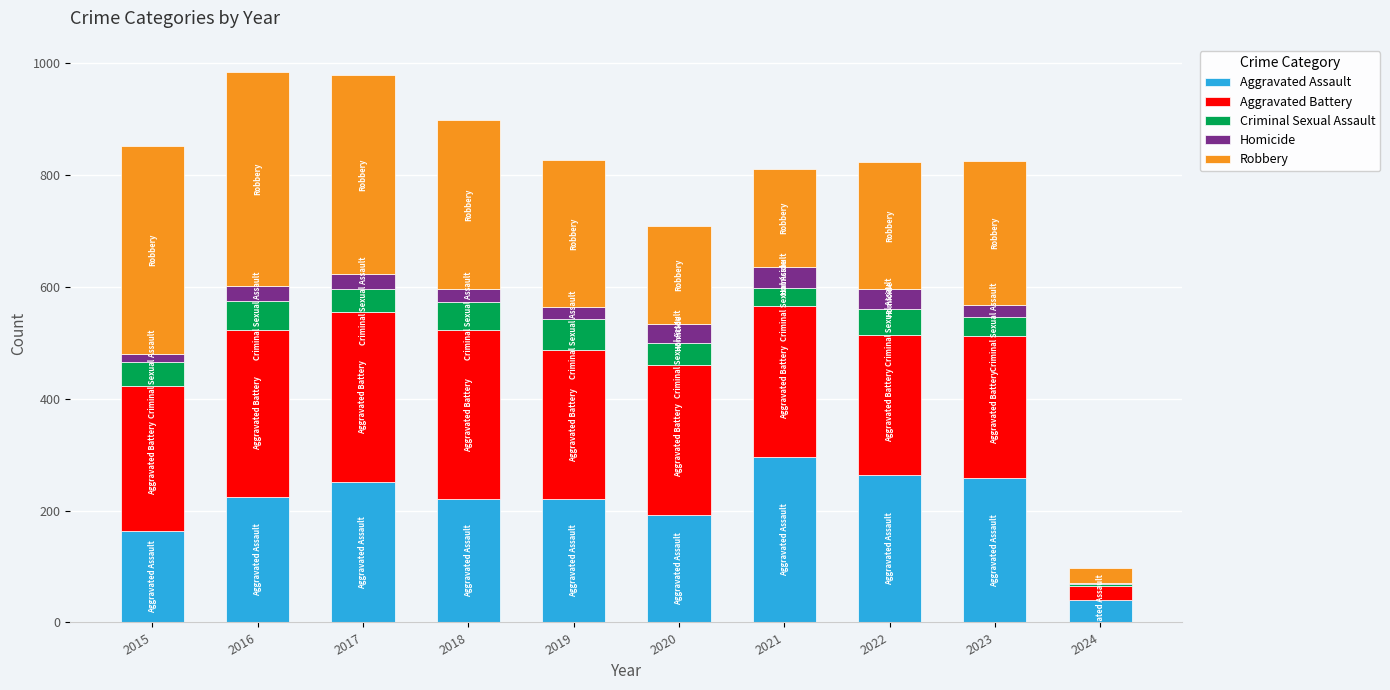

What are all the series names shown in the legend?

Aggravated Assault, Aggravated Battery, Criminal Sexual Assault, Homicide, Robbery